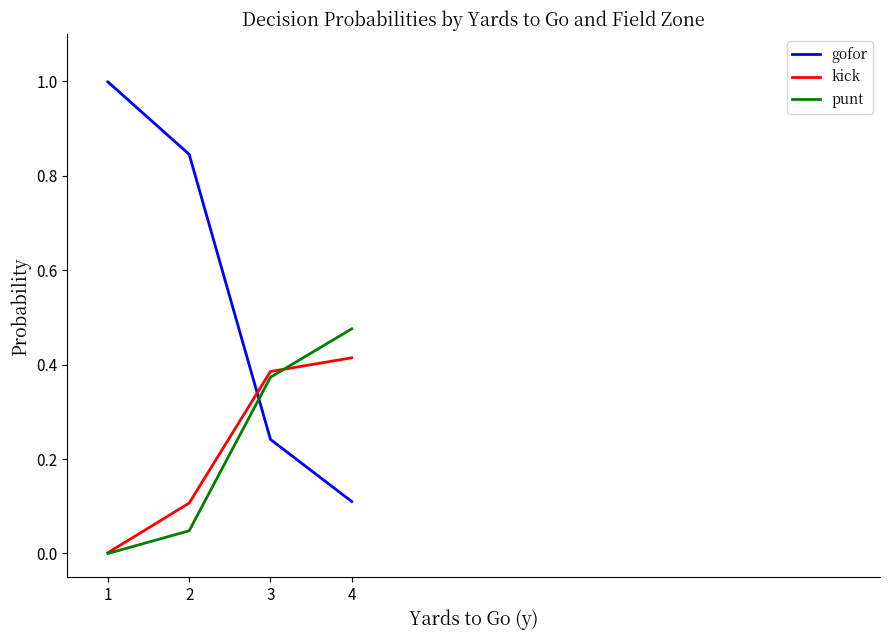

At which category does the chart reach its peak across all series?

1